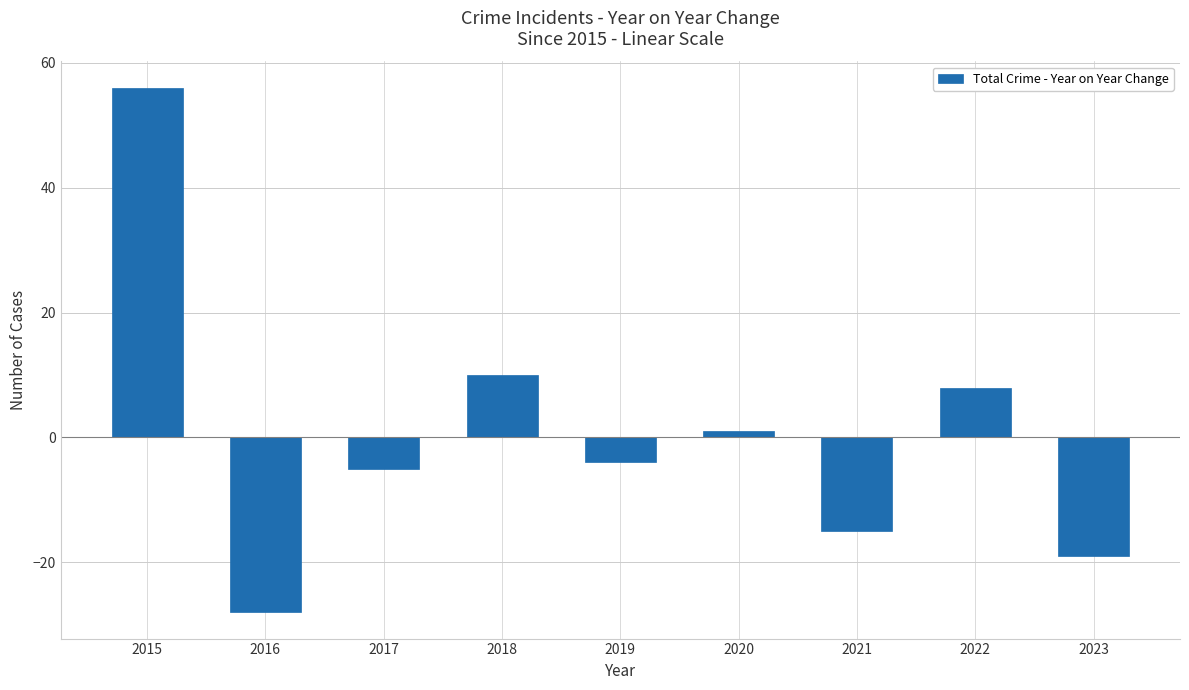

List the labels in order of value, largest first.

2015, 2018, 2022, 2020, 2019, 2017, 2021, 2023, 2016